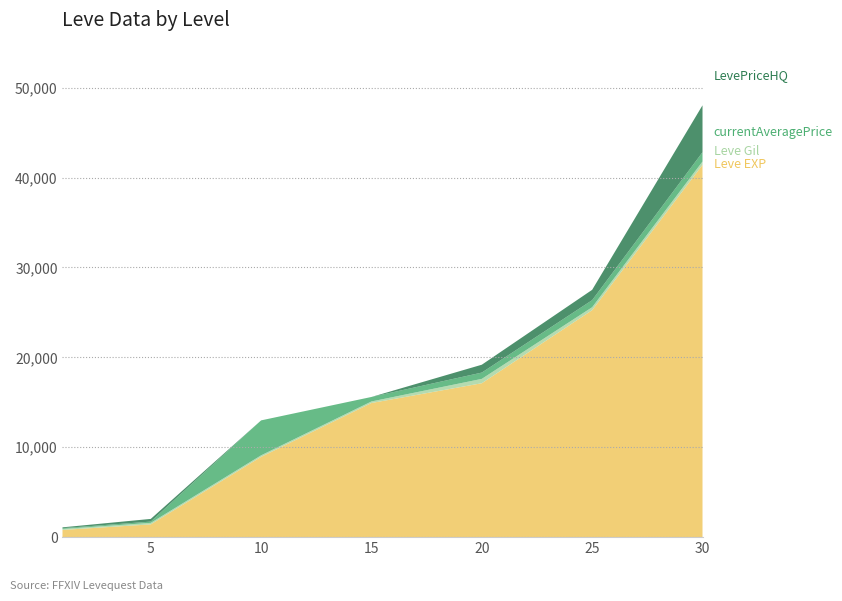

Reading left to right, extract all data points from this chart.

Leve EXP: 1=800.0	5=1420.0	10=8930.0	15=14920.0	20=17120.0	25=25250.0	30=41410.0
Leve Gil: 1=113.0	5=169.0	10=169.0	15=172.0	20=485.0	25=326.0	30=372.0
currentAveragePrice: 1=86.8	5=138.8	10=3888.3	15=500.0	20=699.7	25=784.2	30=1031.4
LevePriceHQ: 1=90.0	5=300.0	10=0.0	15=0.0	20=873.8	25=1150.0	30=5220.0